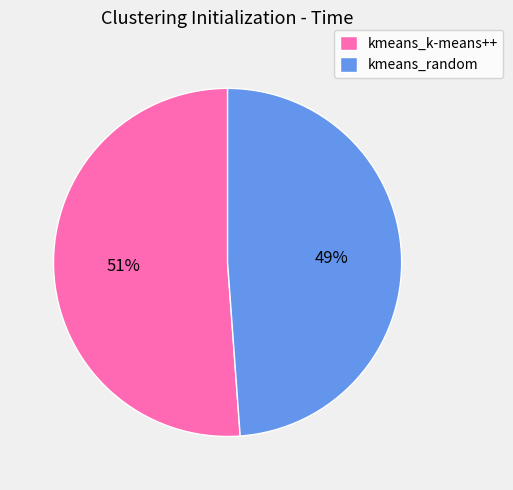

Count the number of slices in the pie.

2